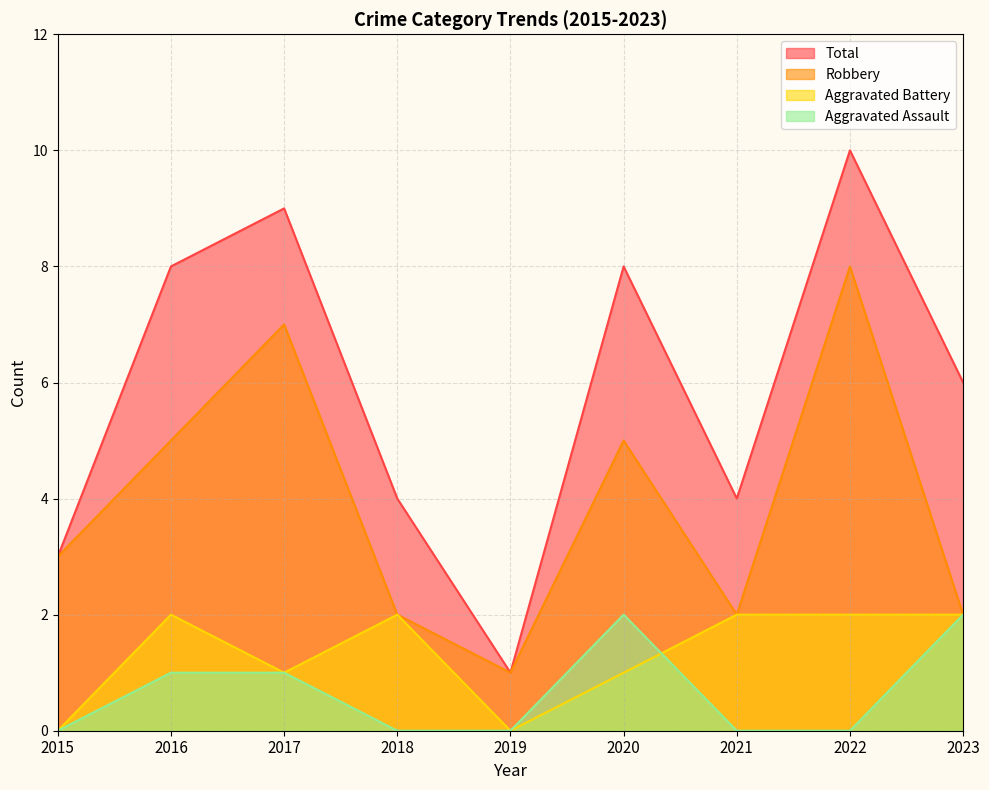

At how many categories does at least one series exceed 9?

1